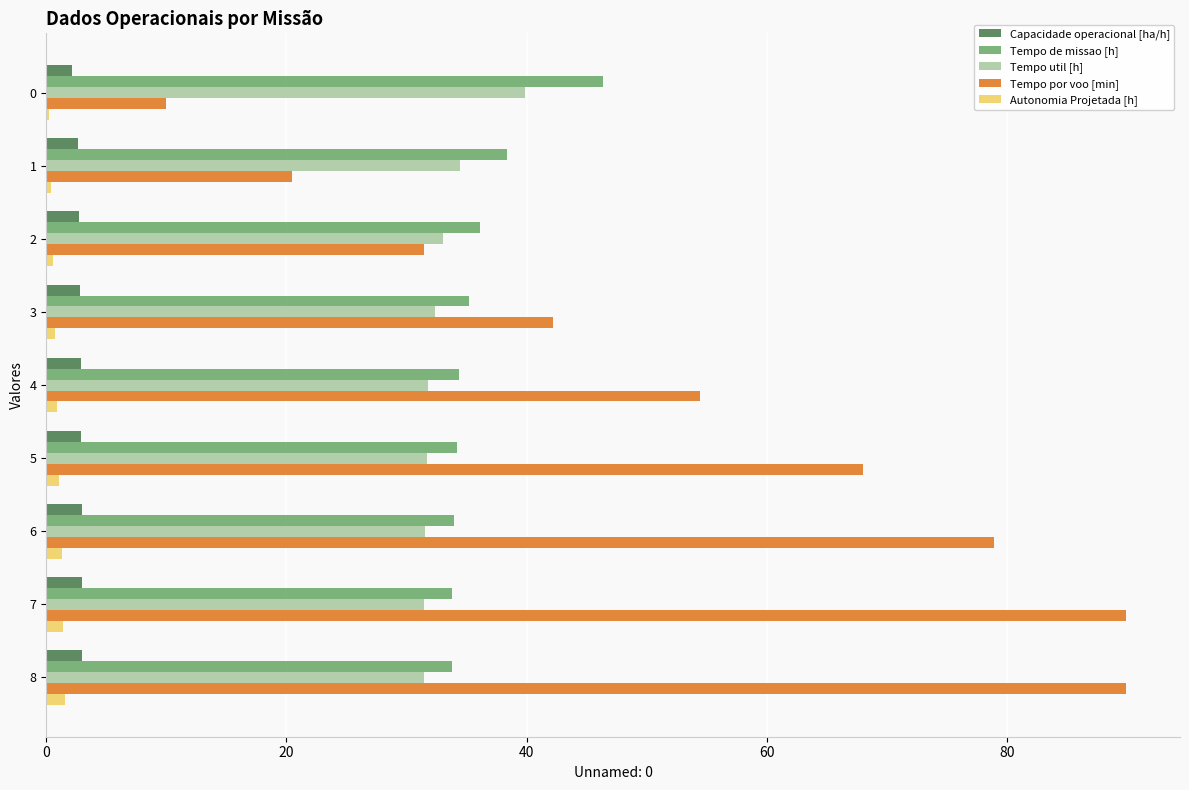

At which label is Tempo de missao [h] closest to 40?

1